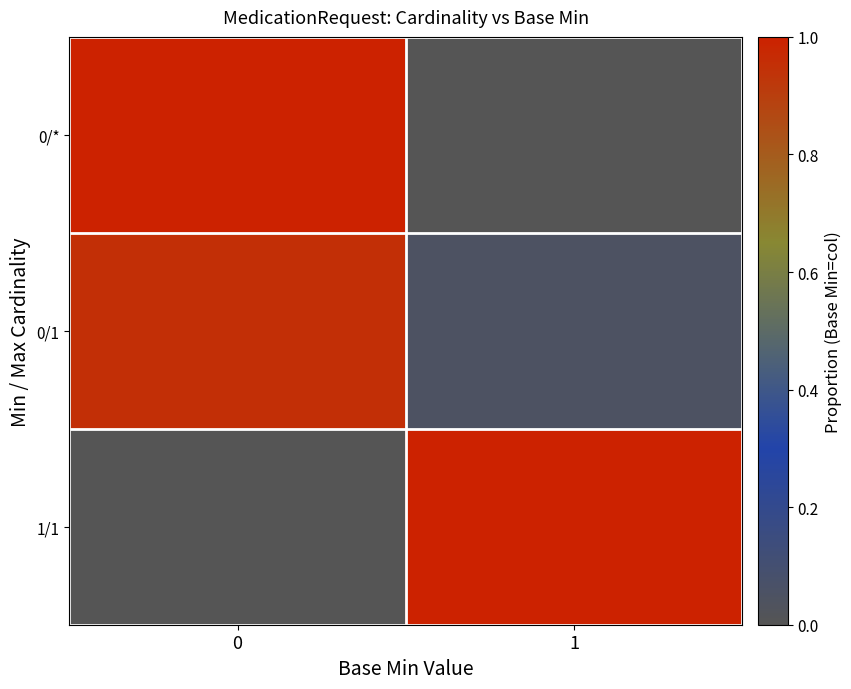

List the series in order of their peak value, highest first.

0/*, 1/1, 0/1